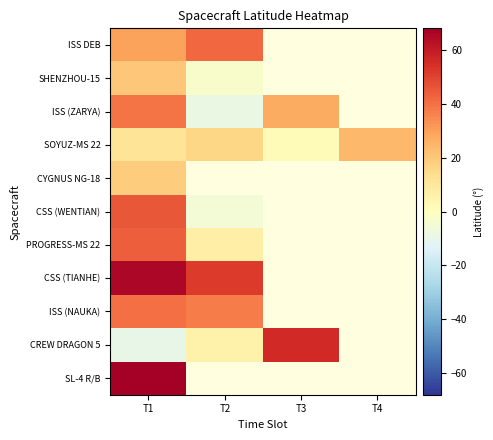

Which category has the highest value in the SL-4 R/B series?

T1